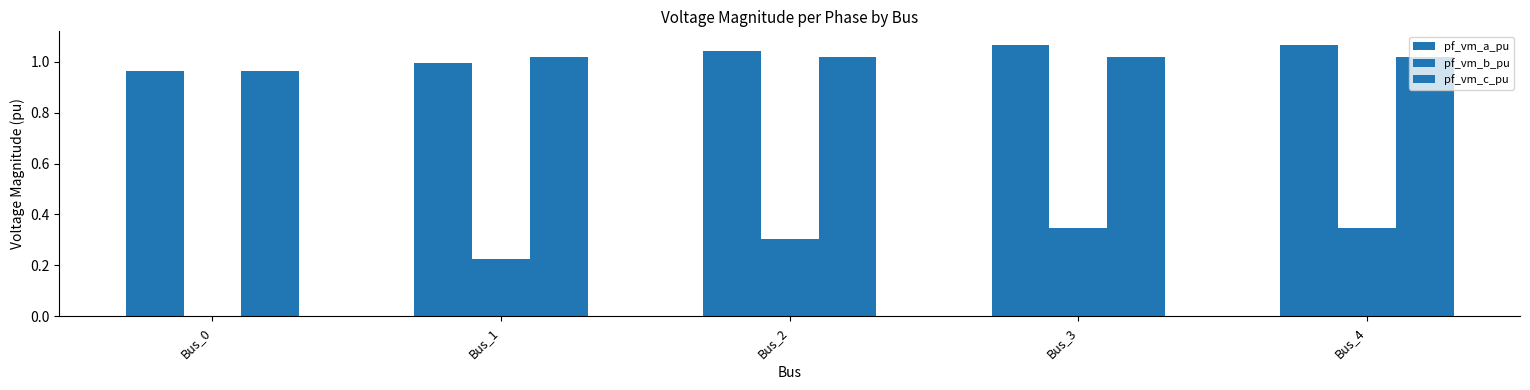

What is the total value across all series at Bus_1?

2.2